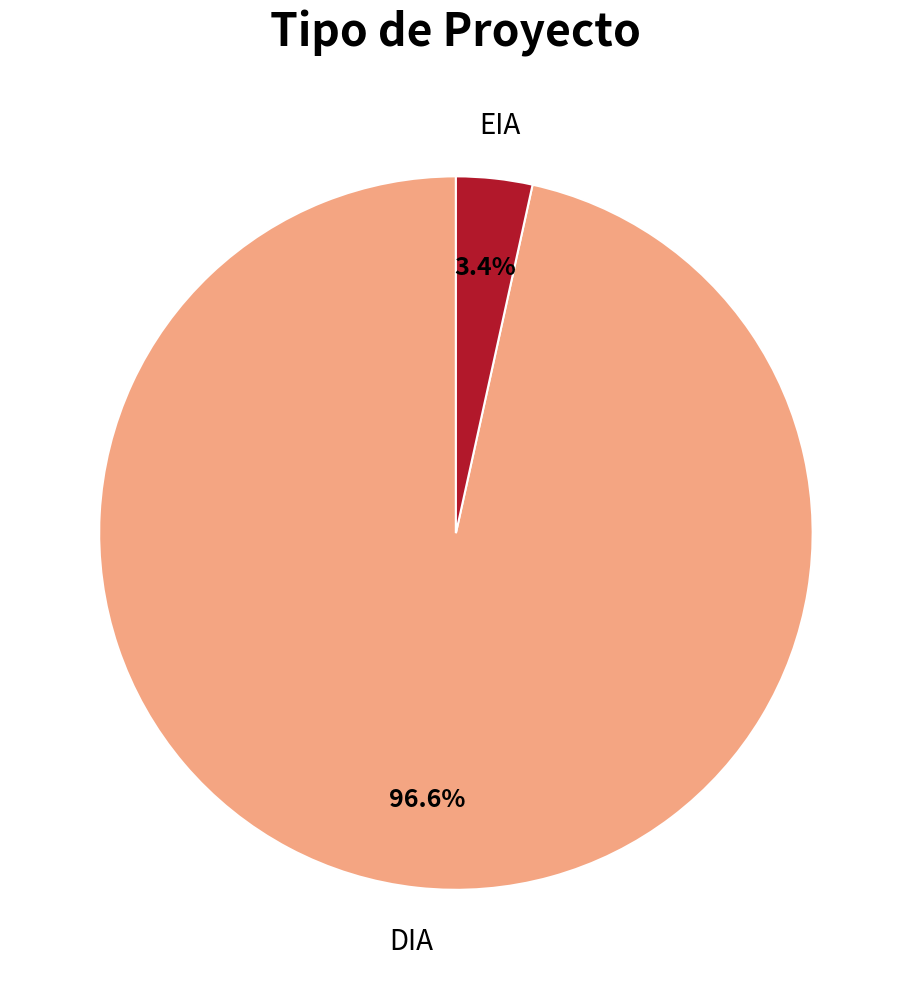

Do EIA and DIA together represent more than half of the pie?

Yes